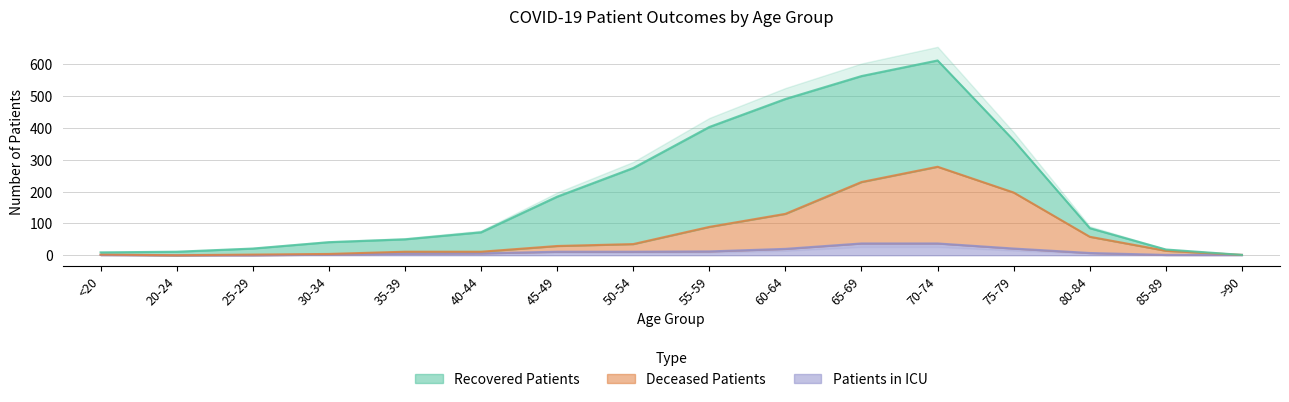

Is the value of patients_in_icu at 20-24 greater than the value of deceased_patients at 35-39?

No